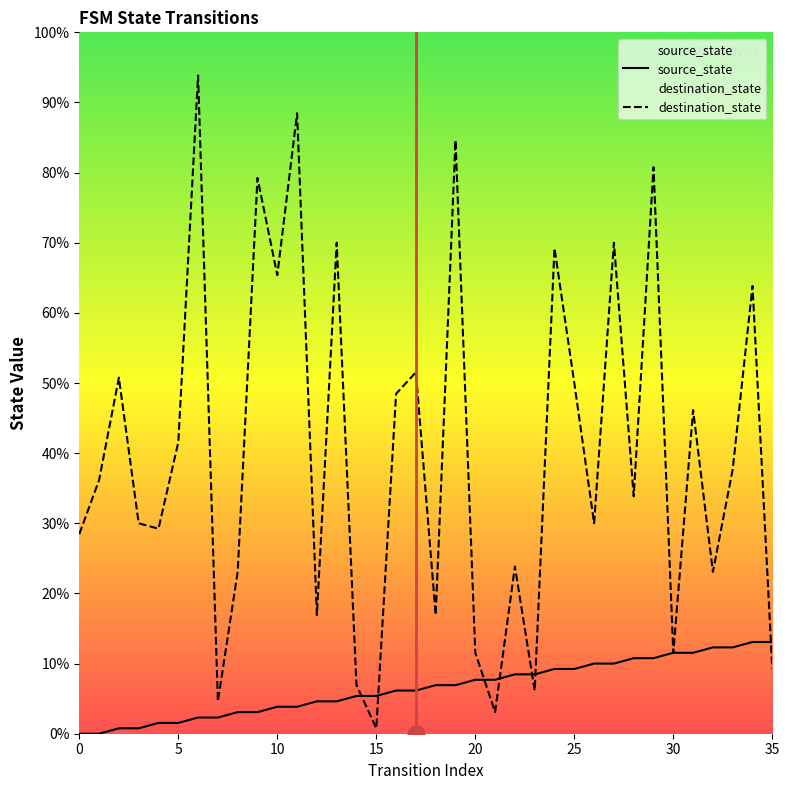

What are all the series names shown in the legend?

source_state, destination_state